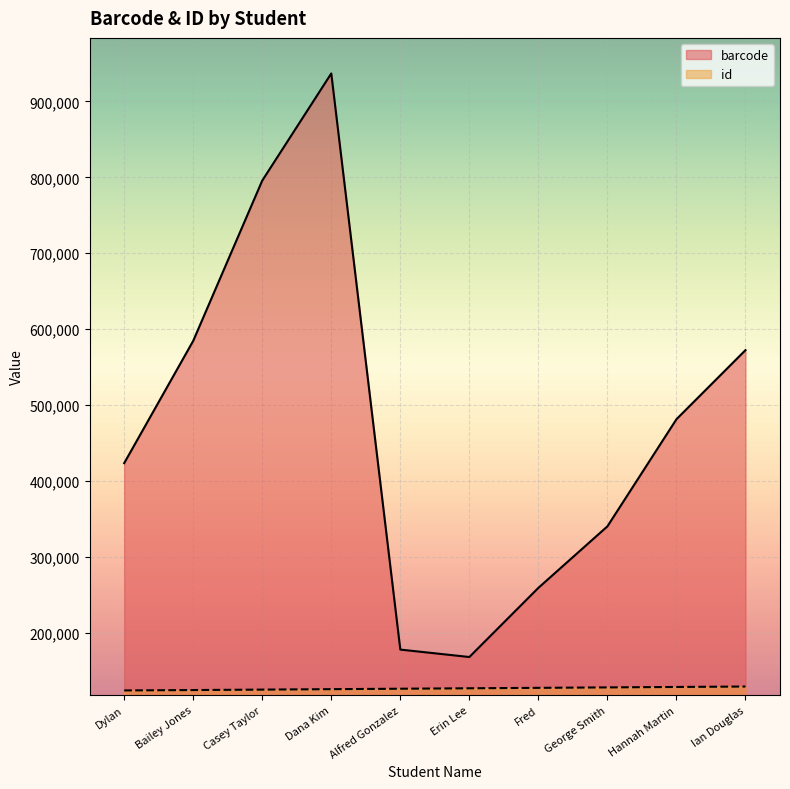

True or false: barcode has a value of 289126 at Alfred Gonzalez.

False